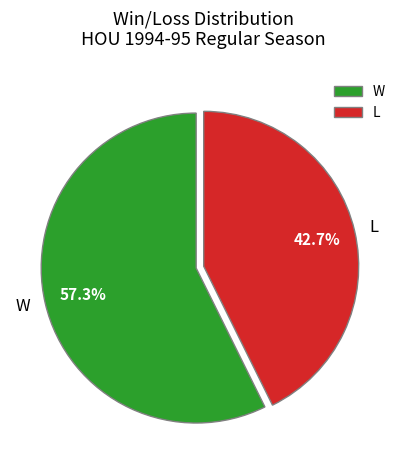

The L slice represents 43% of the pie. True or false?

True